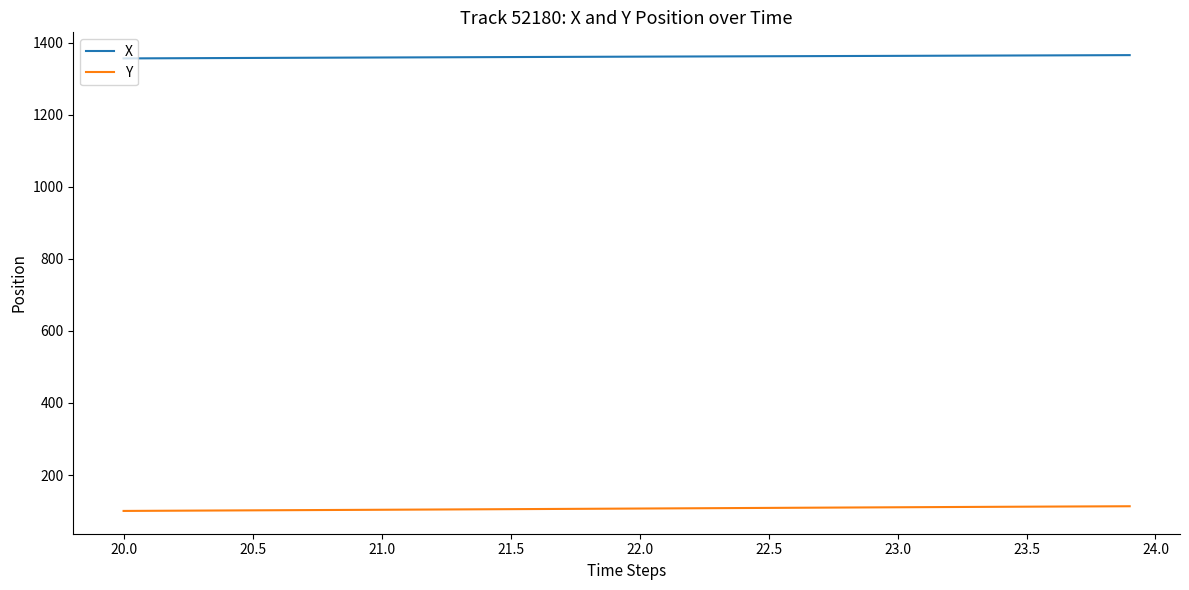

What is the highest value of the Y series?

113.3